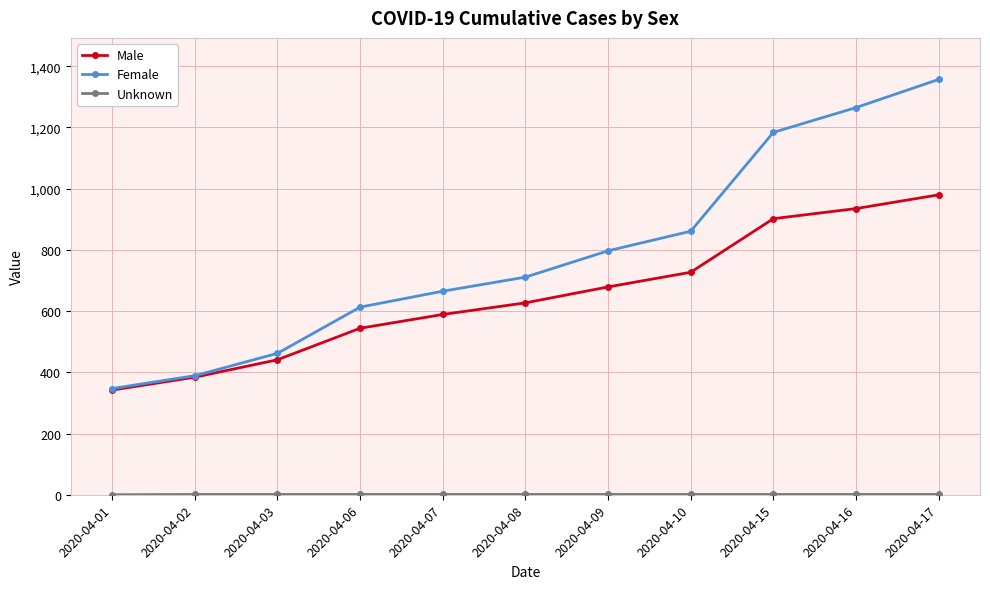

The Female series shows 861 at 2020-04-10. True or false?

True